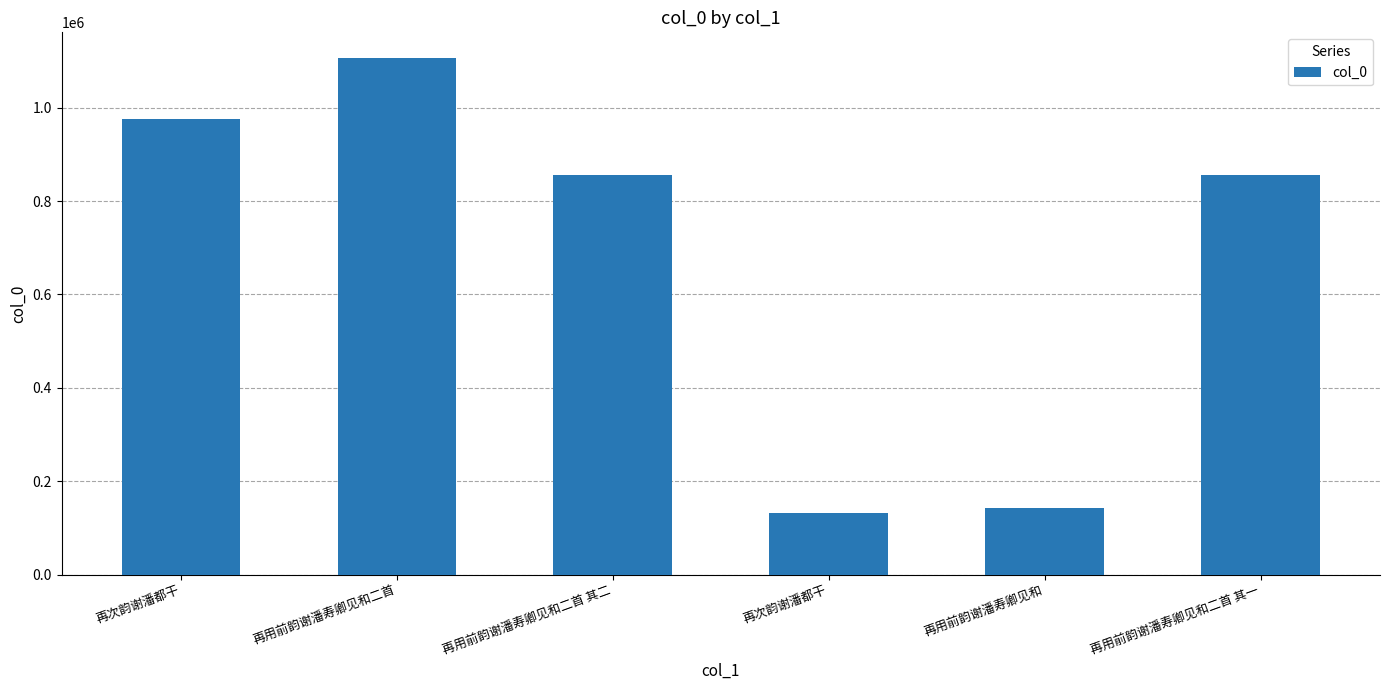

Count the number of data series in this chart.

1